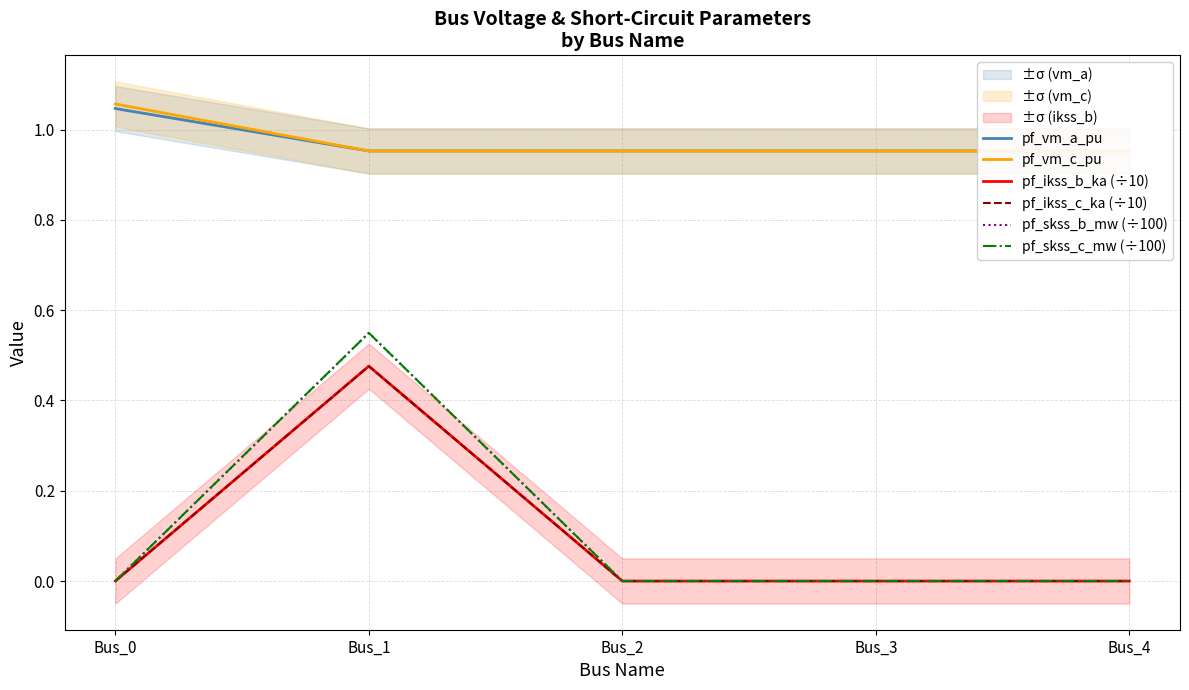

At Bus_4, list the series in order from largest to smallest.

pf_vm_c_pu, pf_vm_a_pu, pf_ikss_b_ka (÷10), pf_ikss_c_ka (÷10), pf_skss_b_mw (÷100), pf_skss_c_mw (÷100)